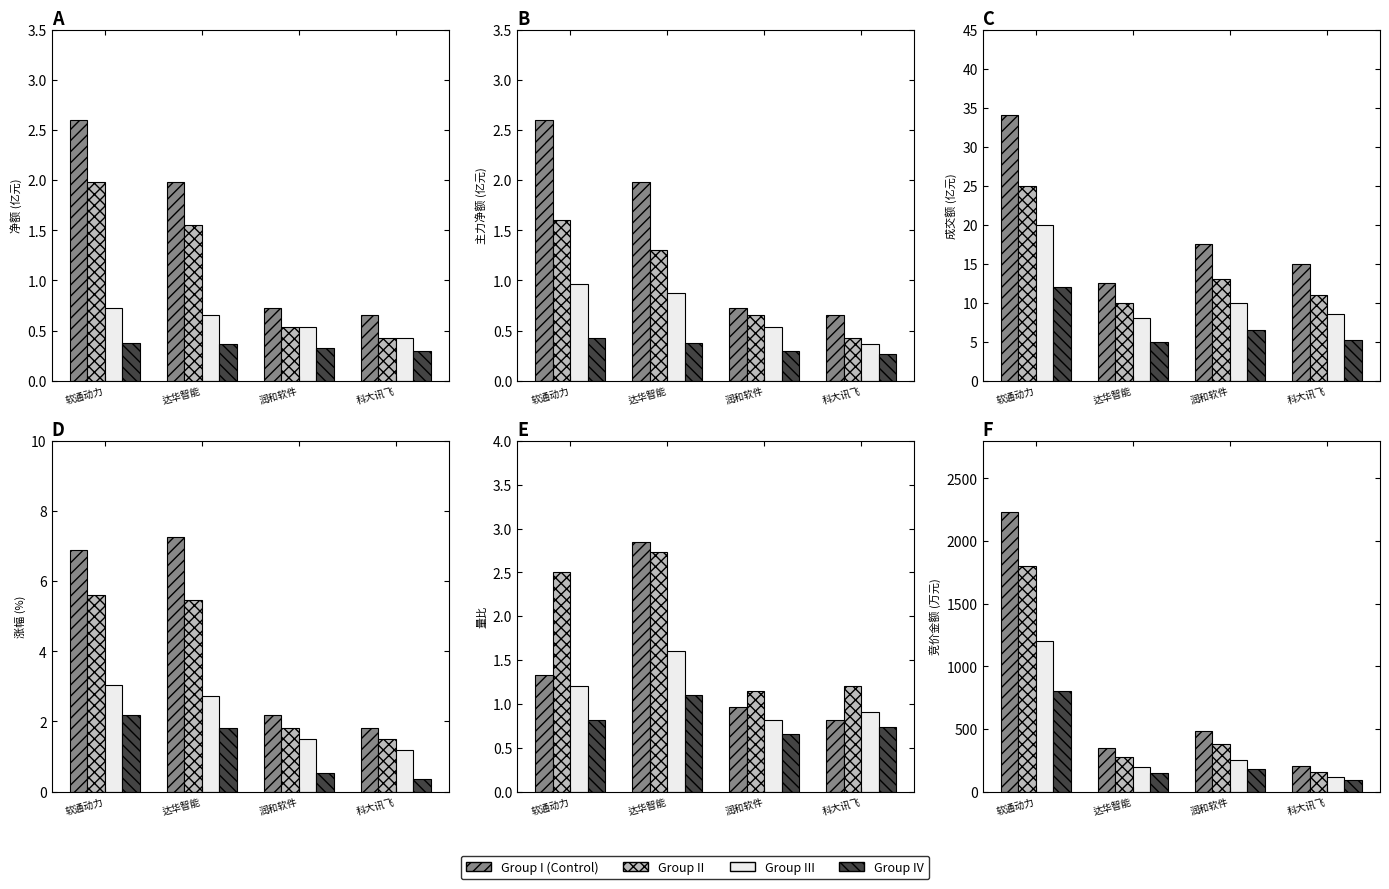

Rank the series at 达华智能 from highest to lowest value.

Group I (Control), Group II, Group III, Group IV